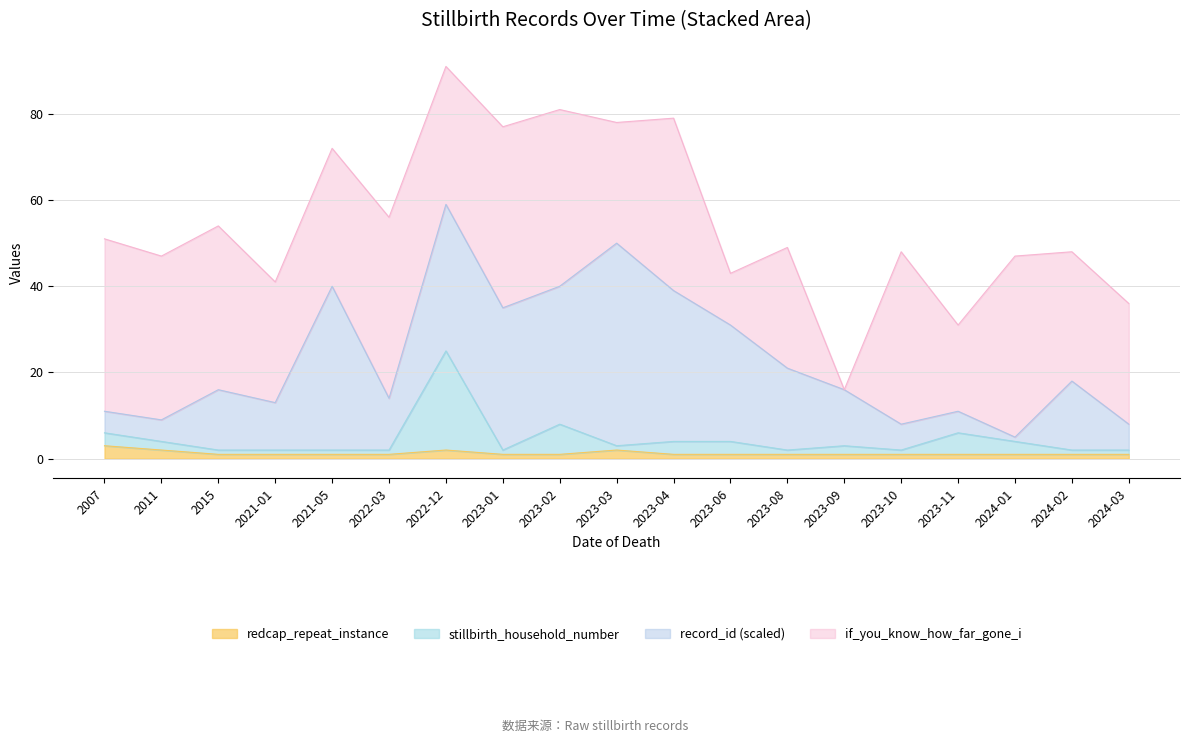

Does the chart display data point markers on the line(s)?

No